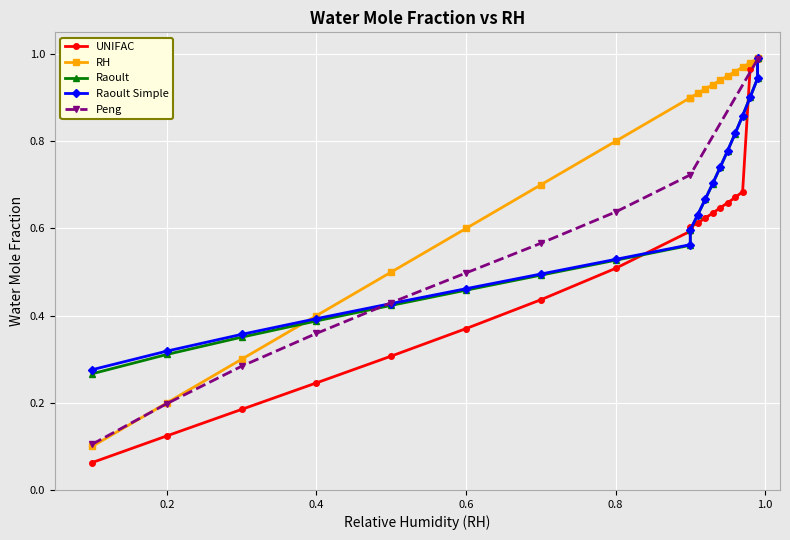

What is the difference between the maximum and minimum values?

0.9